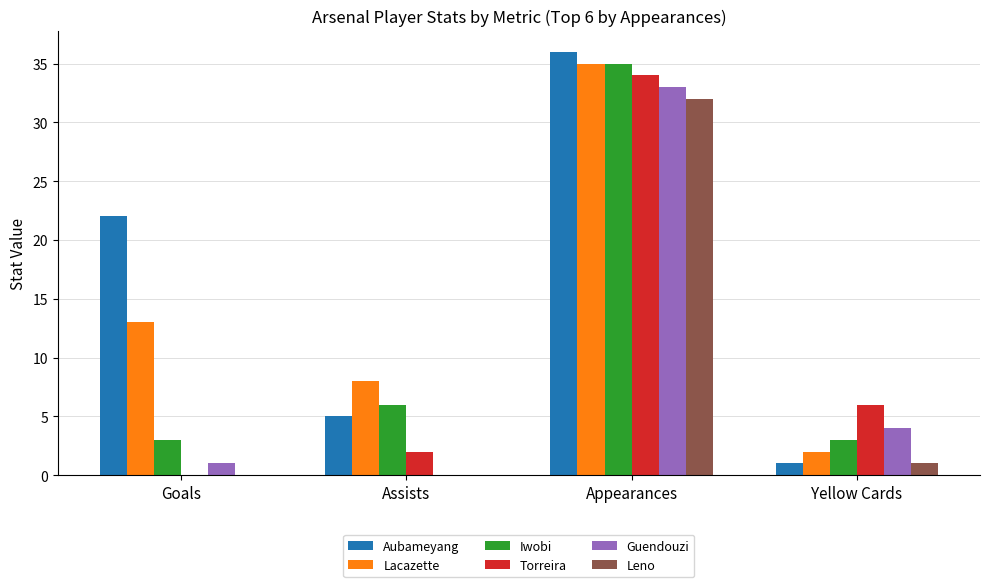

What is the sum of the Lacazette values at Yellow Cards and Assists?

10